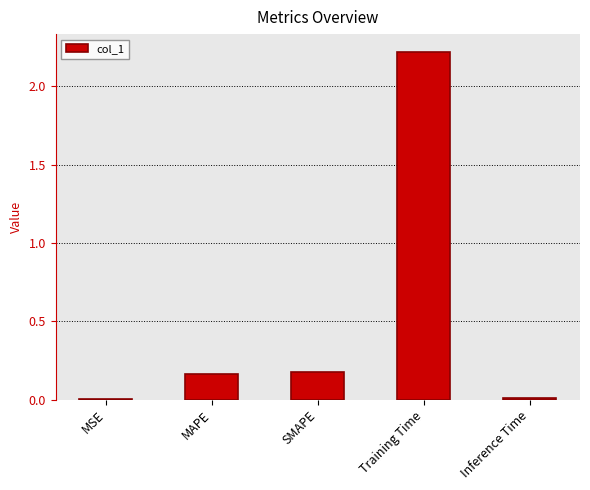

The value at SMAPE is 0.1. True or false?

False